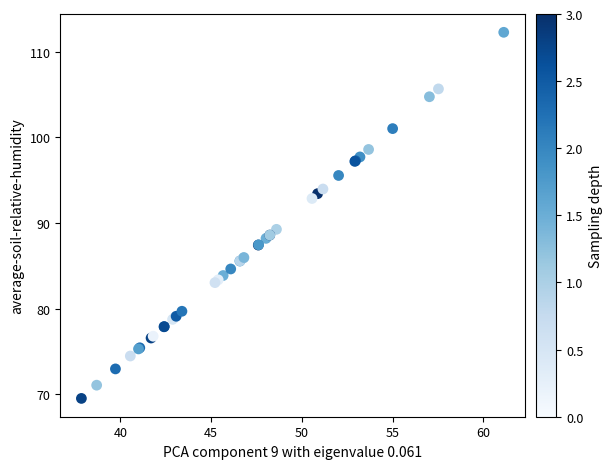

What Y value in the scatter plot is closest to 90?

89.3